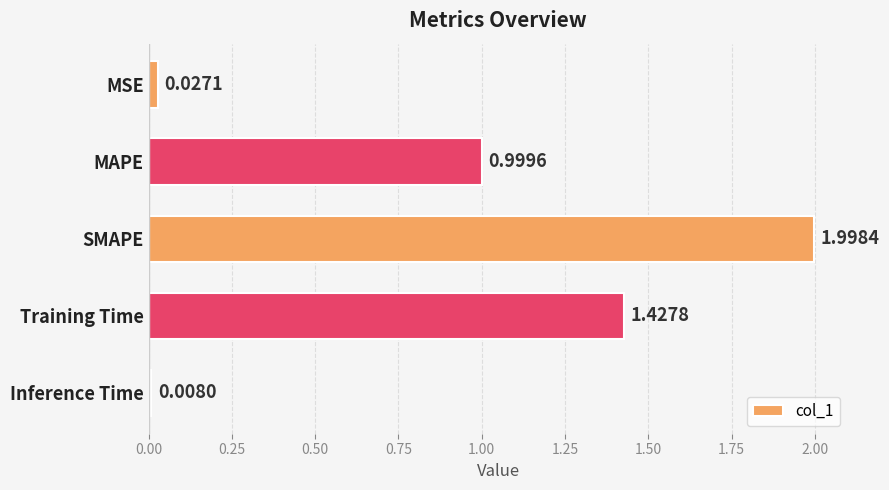

At which category does the chart reach its minimum across all series?

Inference Time